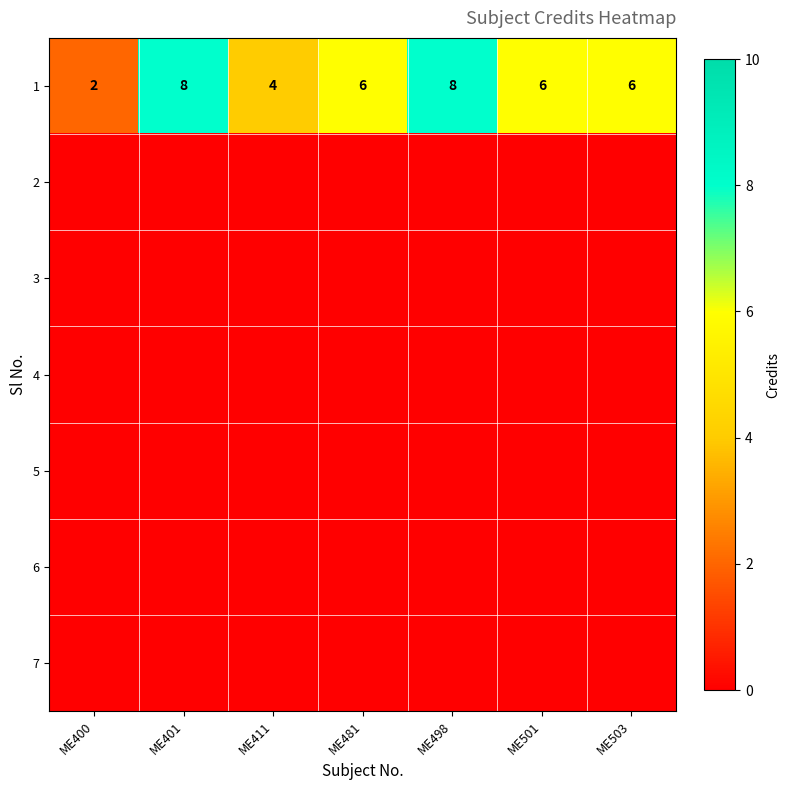

What is the total value across all series at ME498?

8